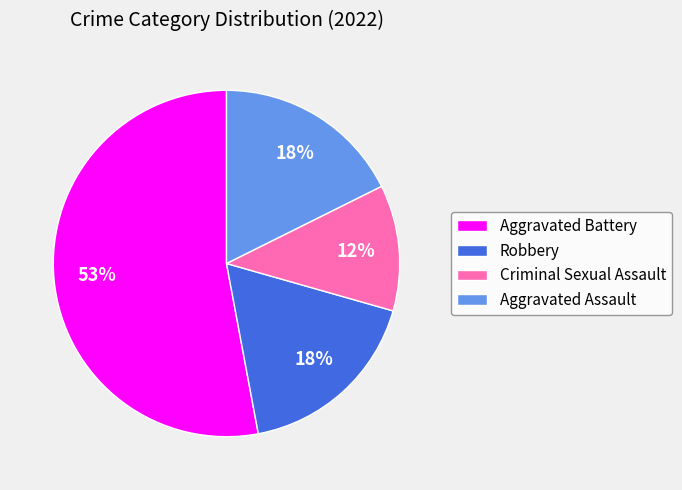

To the nearest percent, what is the difference between the Aggravated Battery and Criminal Sexual Assault slice percentages?

41%